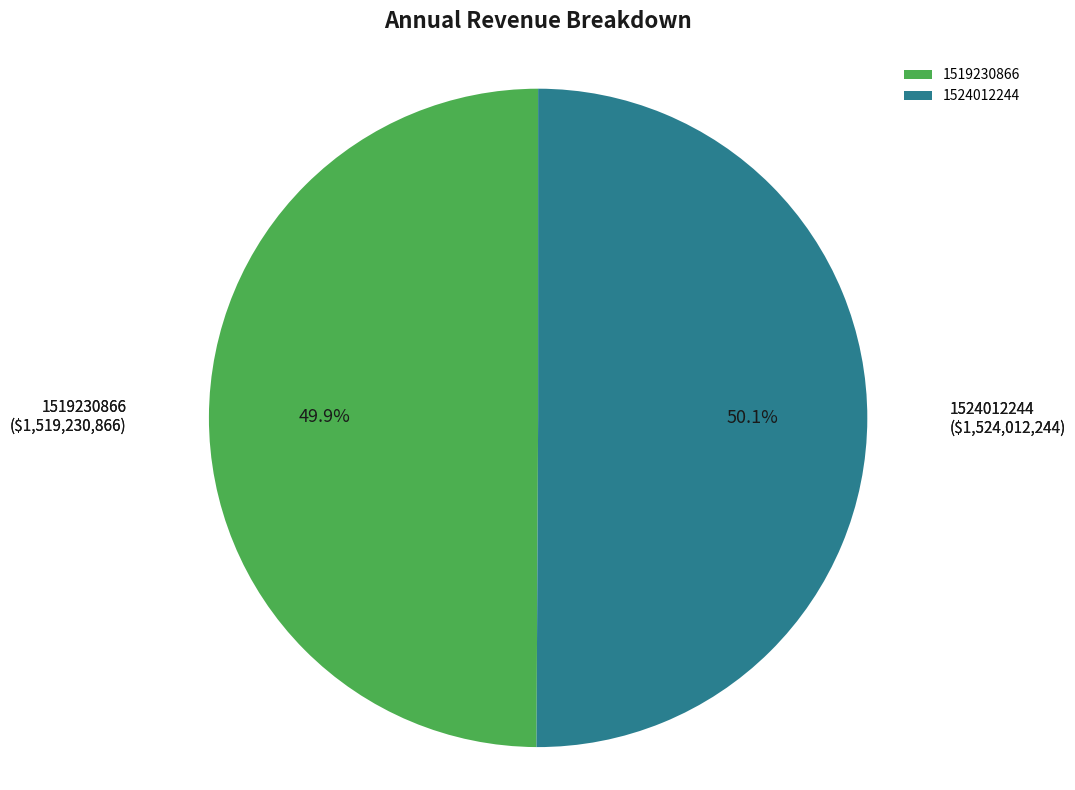

Is the sum of 1524012244 and 1519230866 greater than half?

Yes